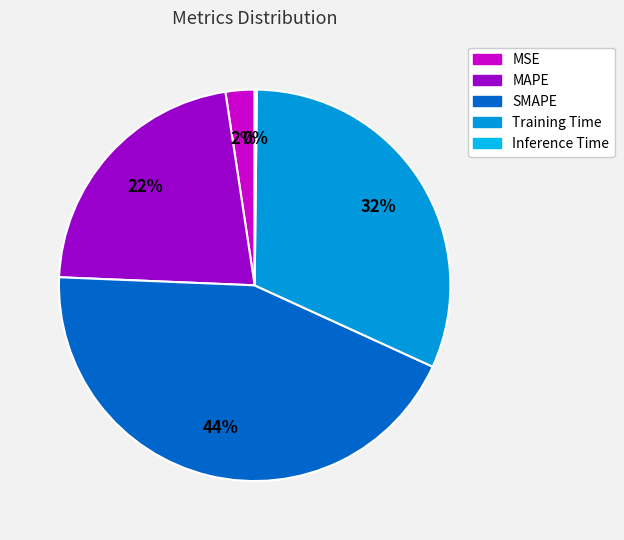

What is the change in value from MSE to Training Time?

+1.3